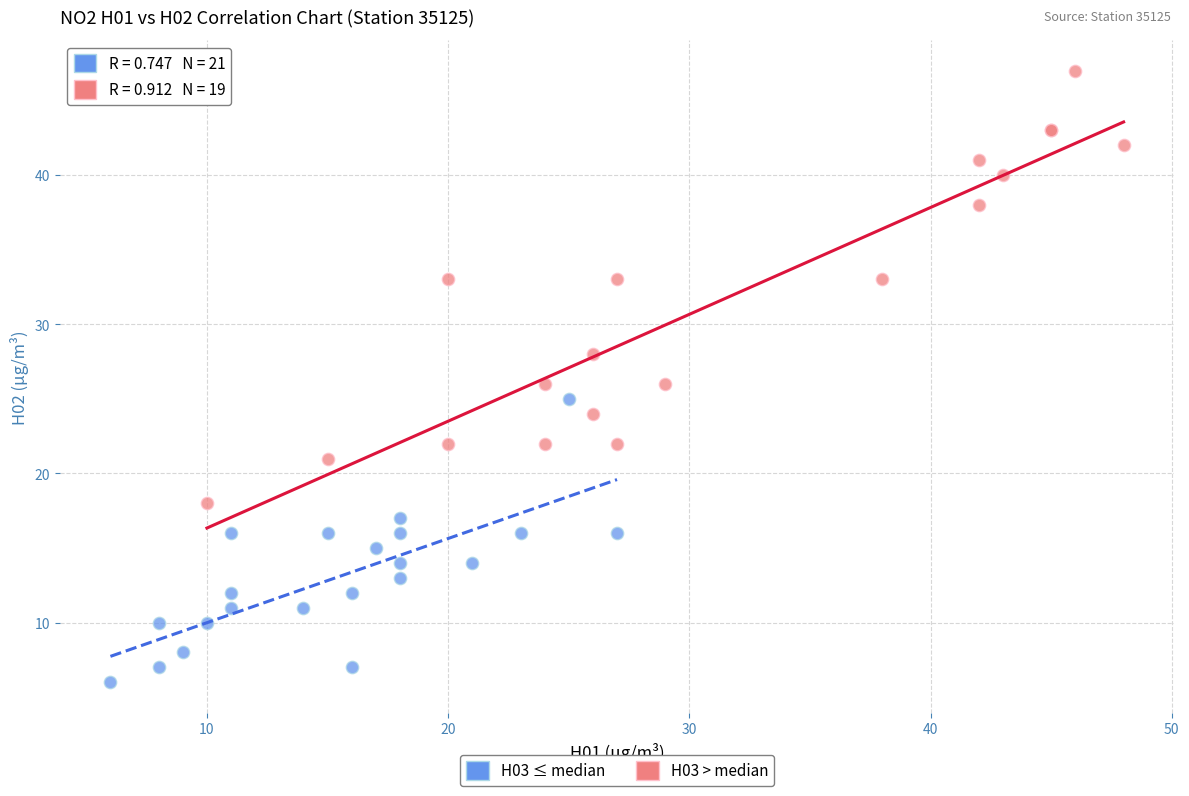

Which series has the largest Y range (max minus min)?

H03 > median